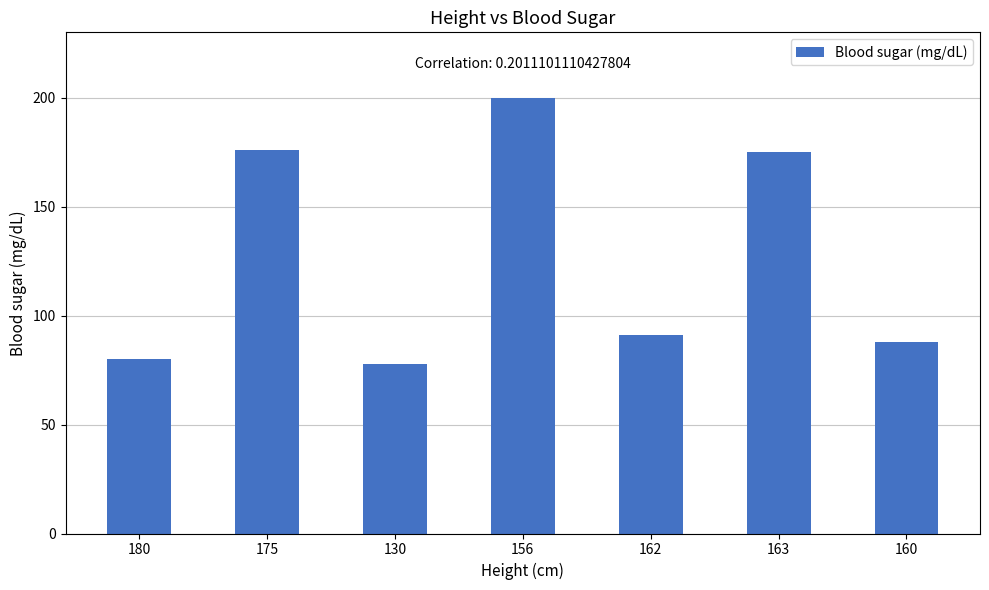

What is the smallest value displayed?

78